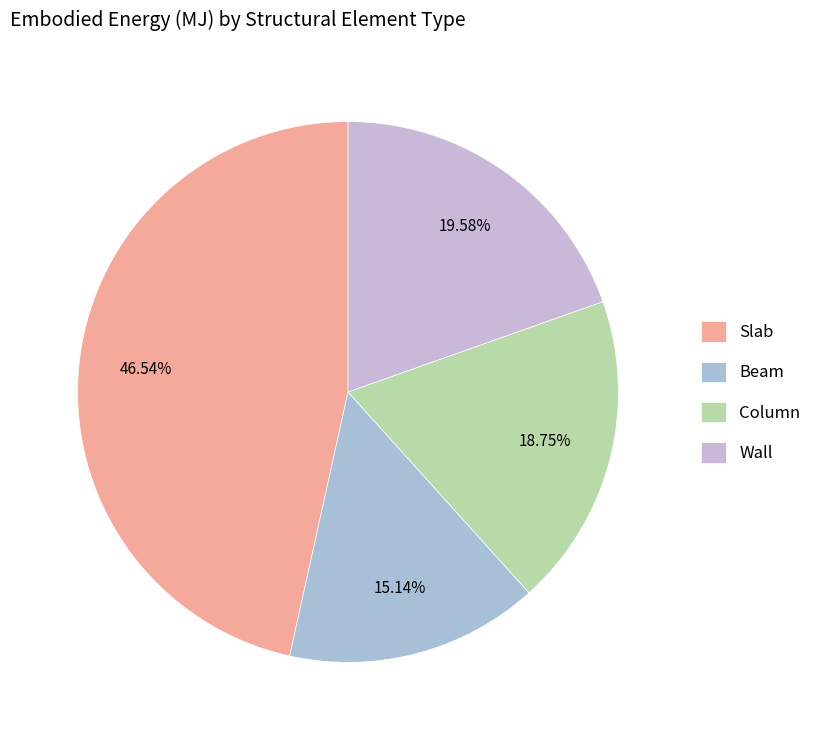

How many segments does this pie chart have?

4